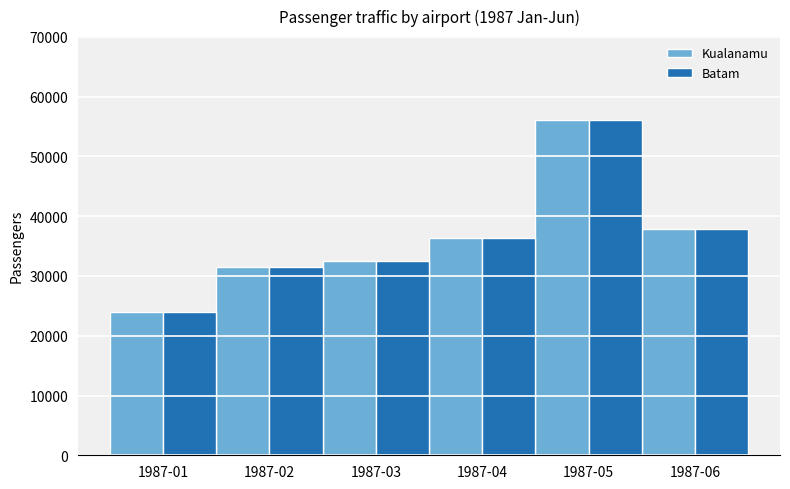

What is the difference between the maximum and minimum values in the Kualanamu series?

32157